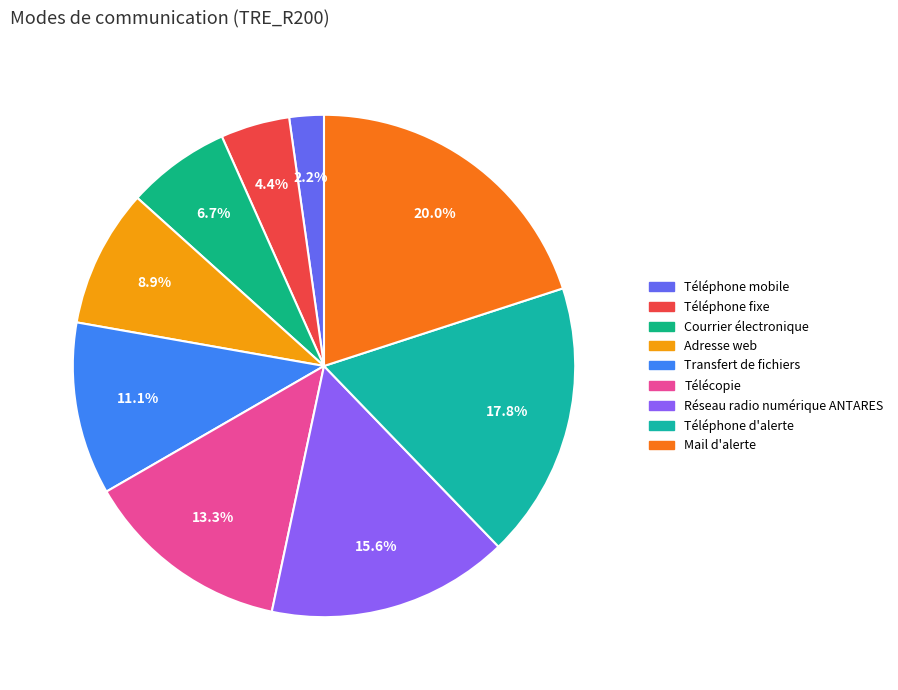

Does Courrier électronique account for over 50% of the chart?

No